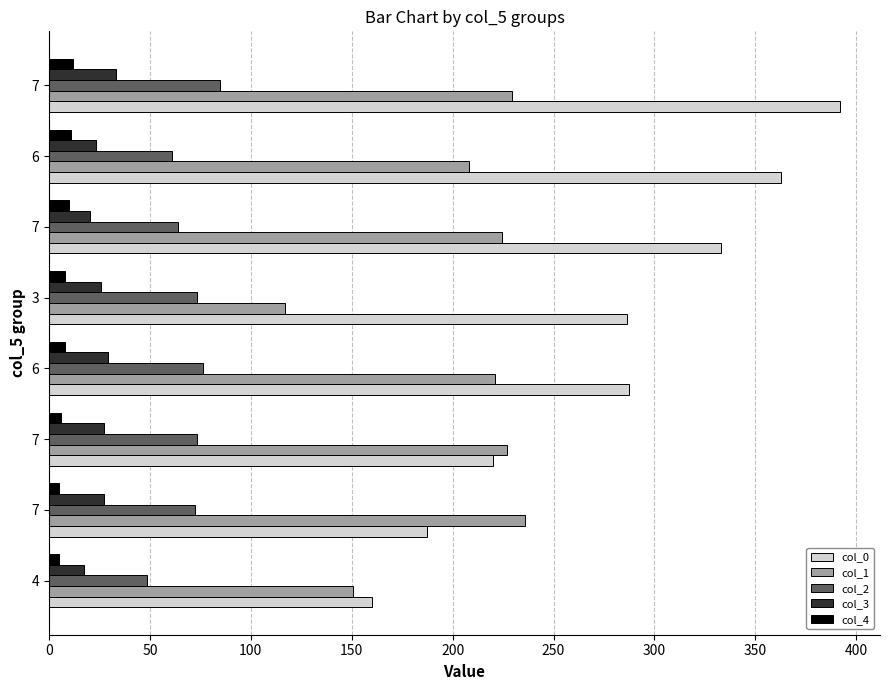

How many values in the col_0 series are below 287?

4